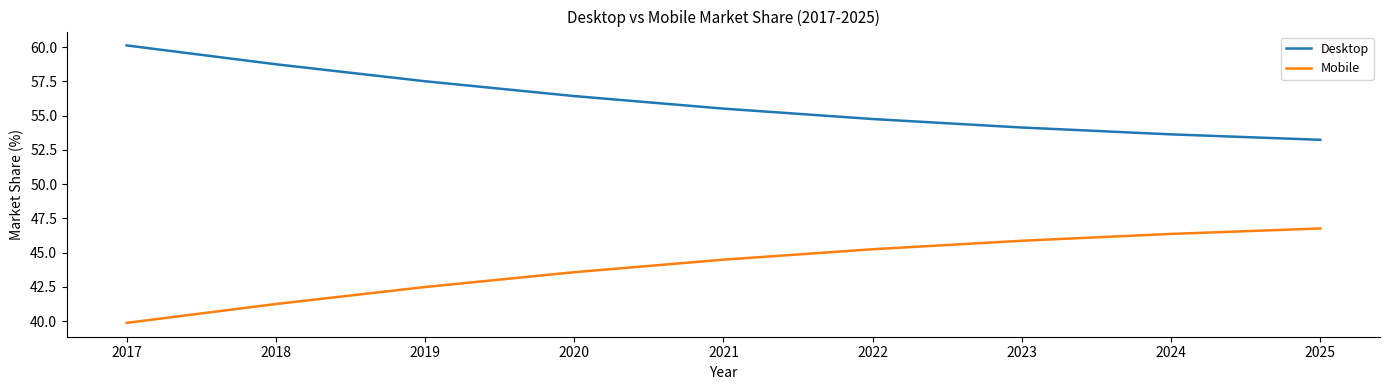

Does the chart display data point markers on the line(s)?

No